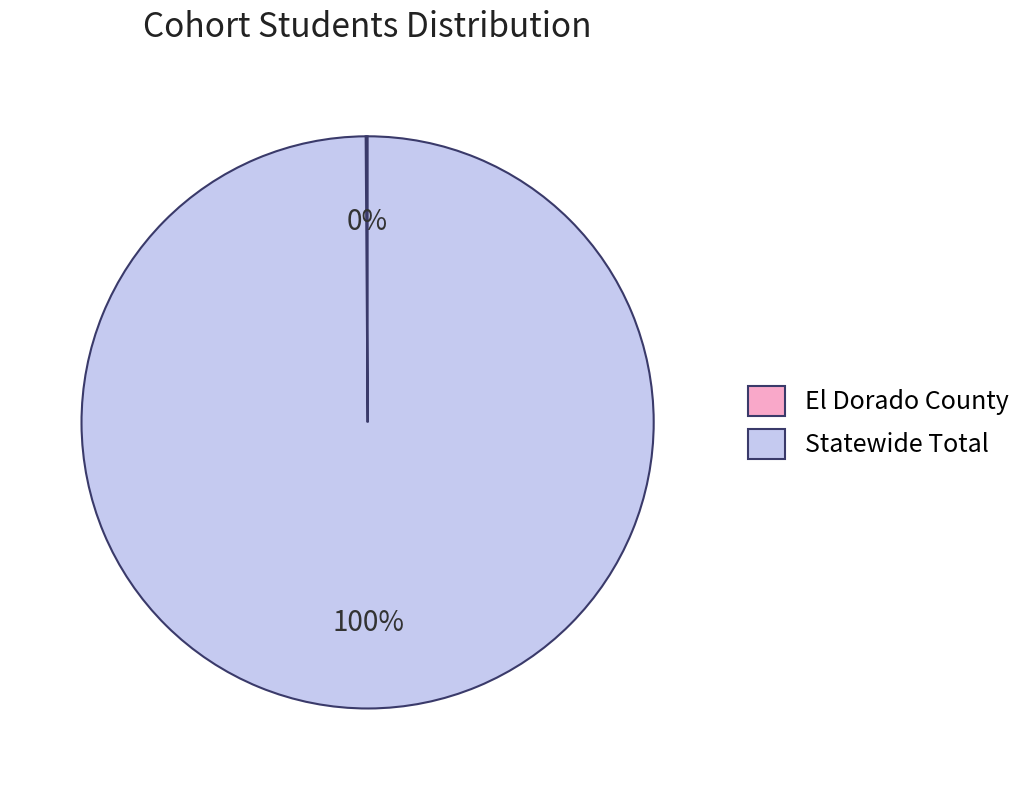

To the nearest percent, what is the average slice percentage?

50%